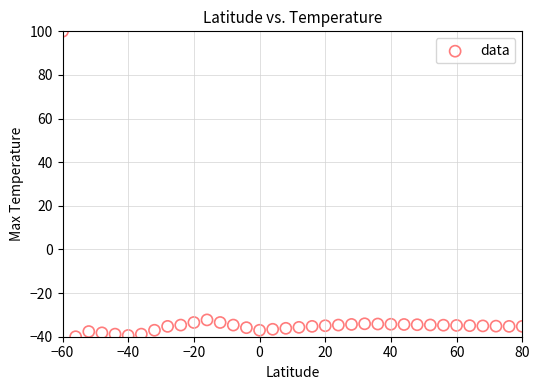

What is the range of Y values (max minus min)?

140.0